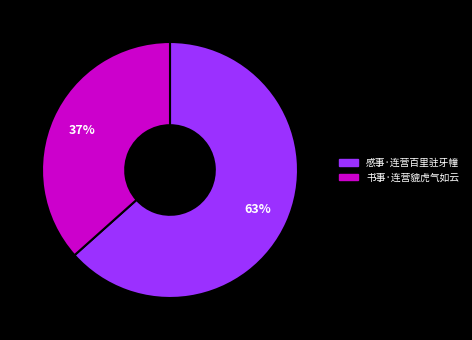

Which has a higher value, 书事·连营貔虎气如云 or 感事·连营百里驻牙幢?

感事·连营百里驻牙幢